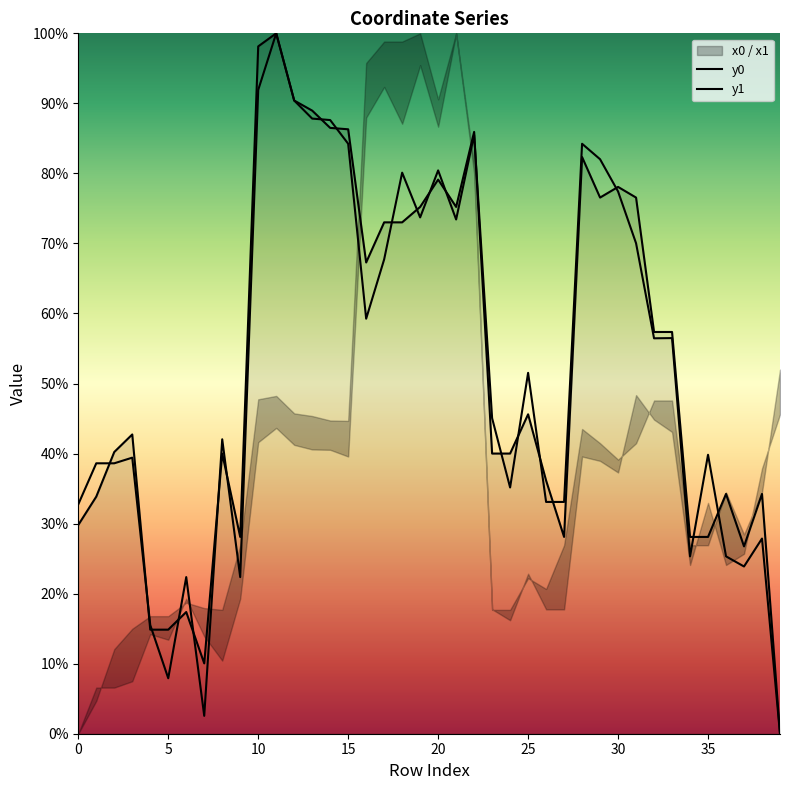

How many interior local valleys does the y1 series have?

10